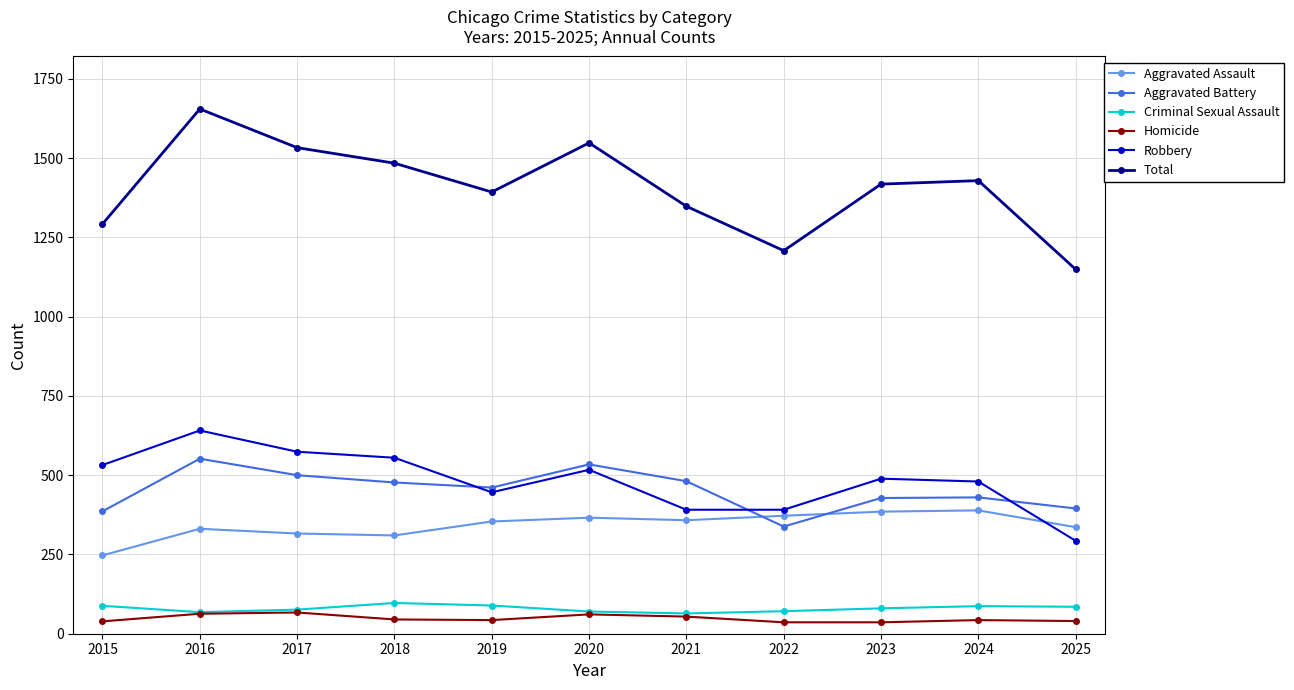

At which label does Robbery reach its peak?

2016